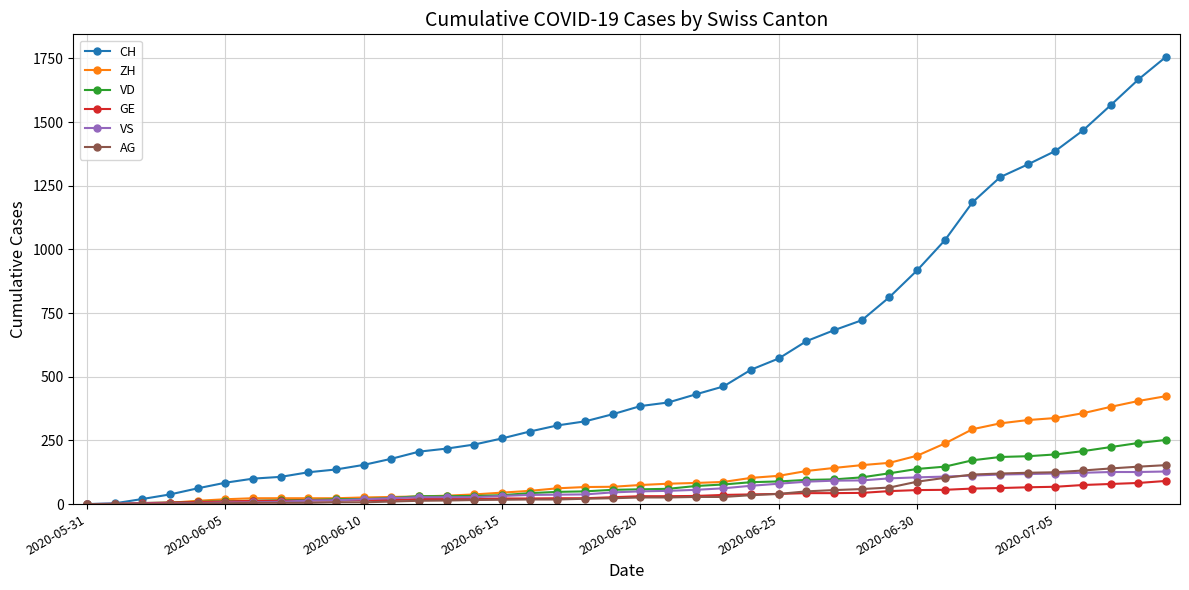

Which series has the widest spread of values?

CH